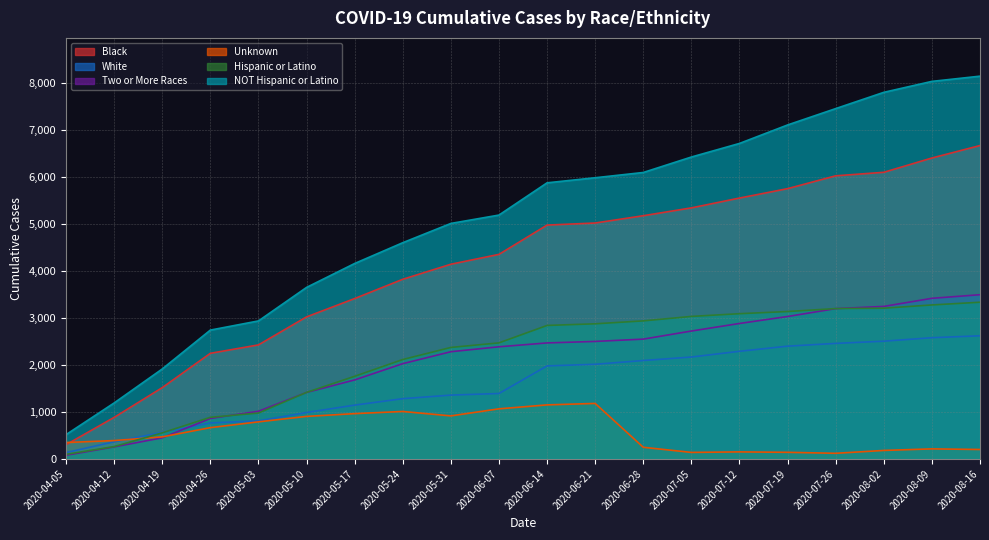

The Hispanic or Latino series shows 23 at 2020-04-05. True or false?

False